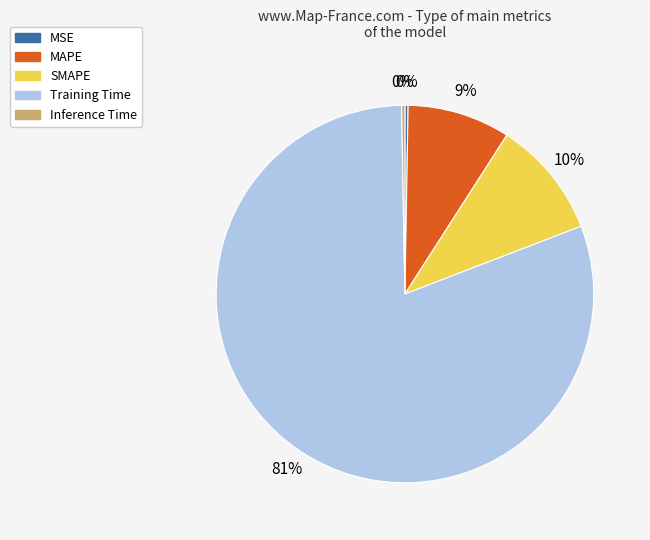

Which slice is the largest?

Training Time